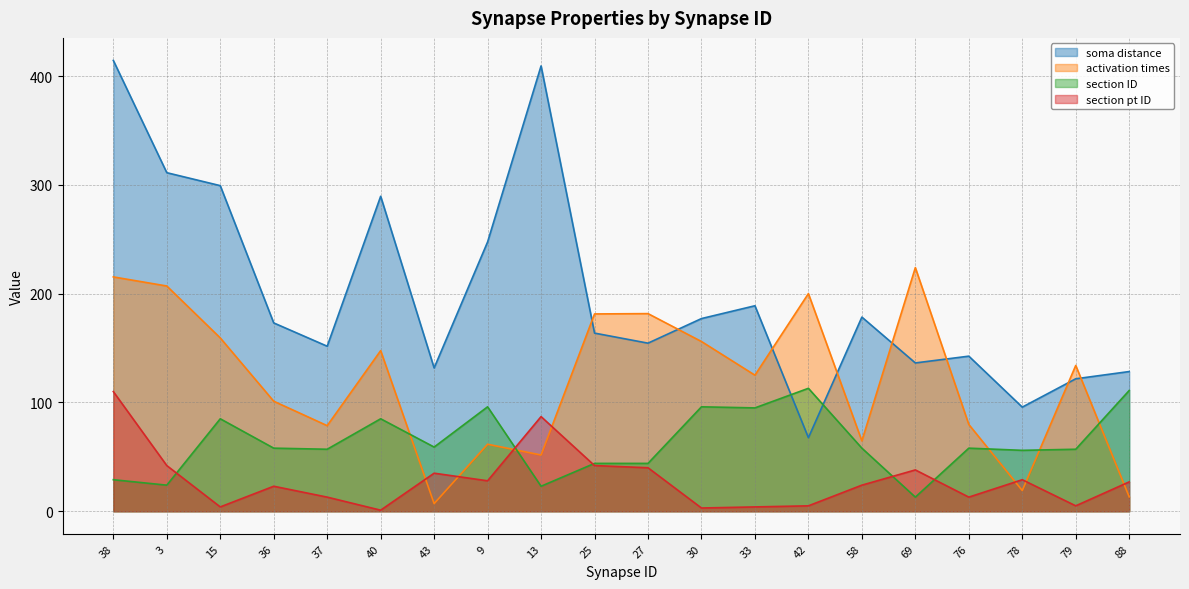

What is the label of the 1st point from the right?

88